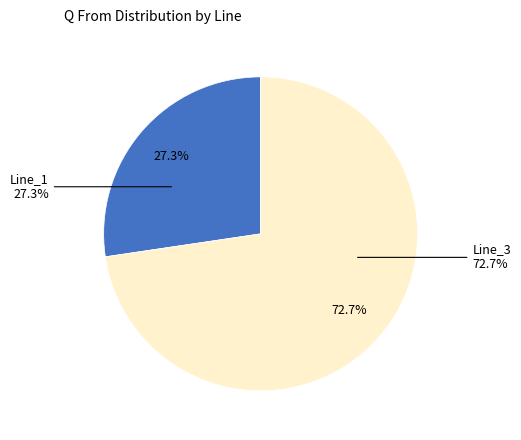

What percentage is the Line_1 slice, to the nearest percent?

27%